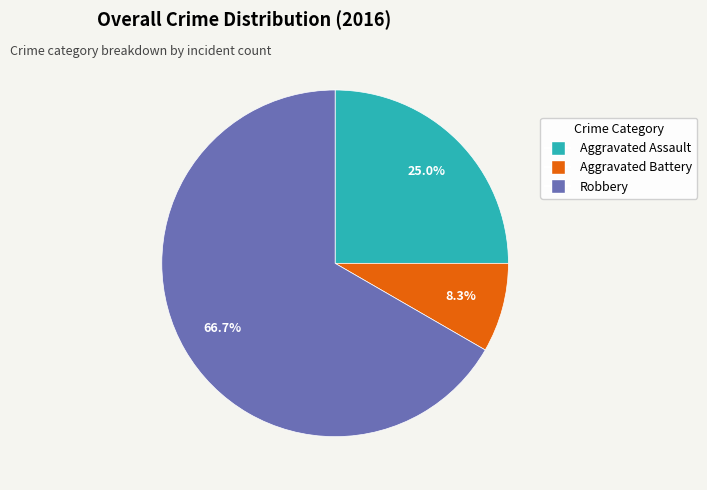

What is the largest slice in the pie chart?

Robbery